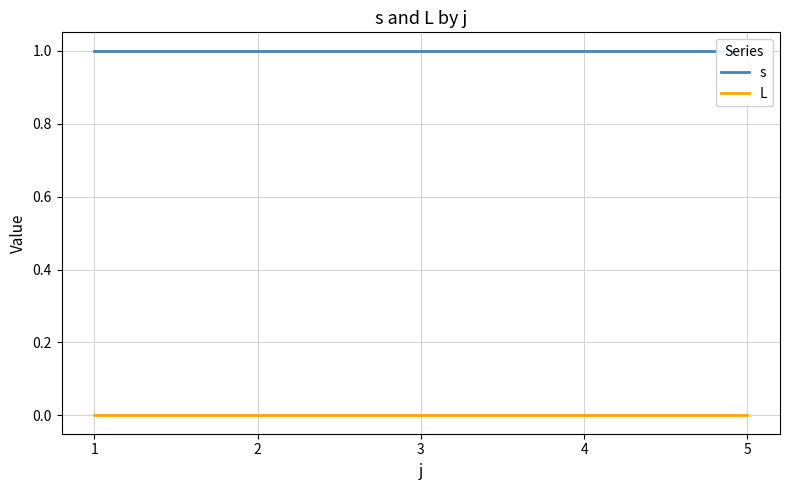

What is the total value across all series at 2?

1